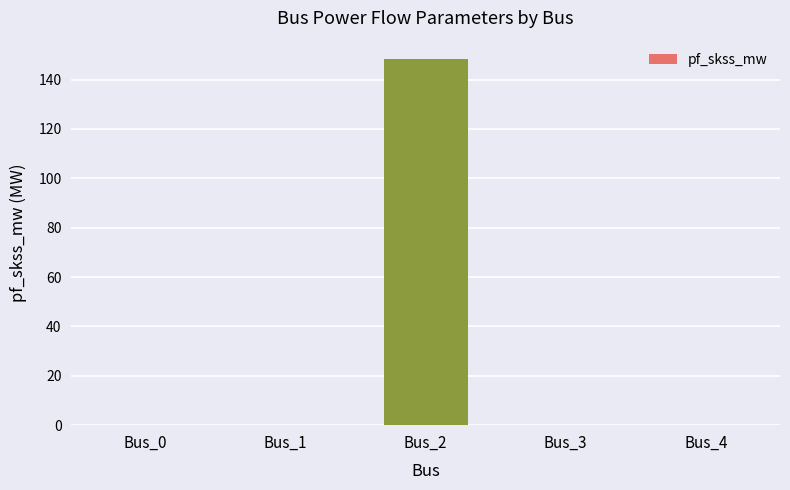

What is the greatest value displayed?

148.4